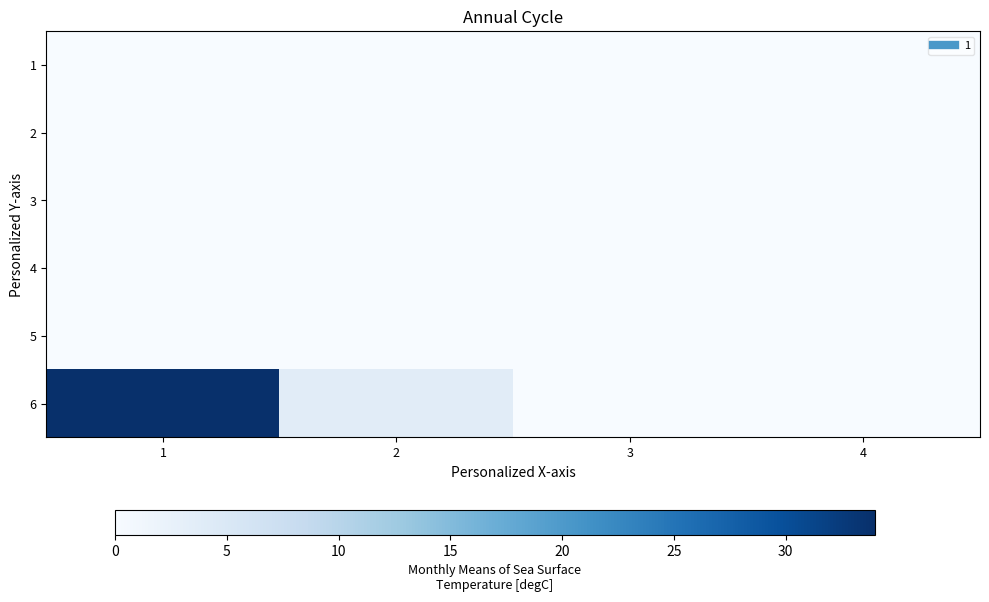

Rank the series by their maximum value, from highest to lowest.

6, 1, 2, 3, 4, 5